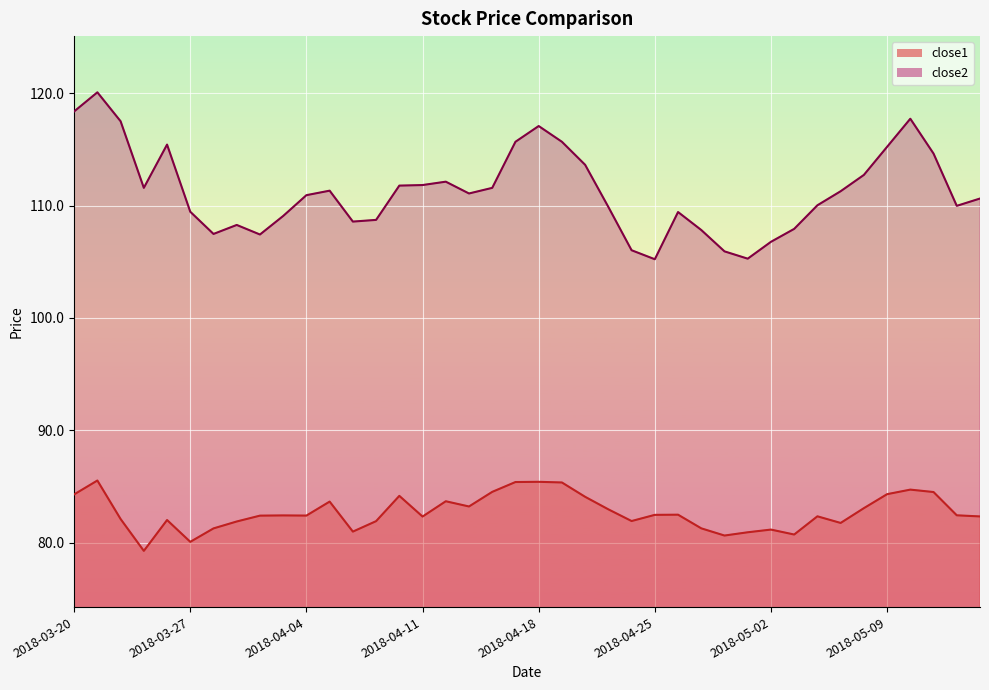

What are all the series names shown in the legend?

close1, close2